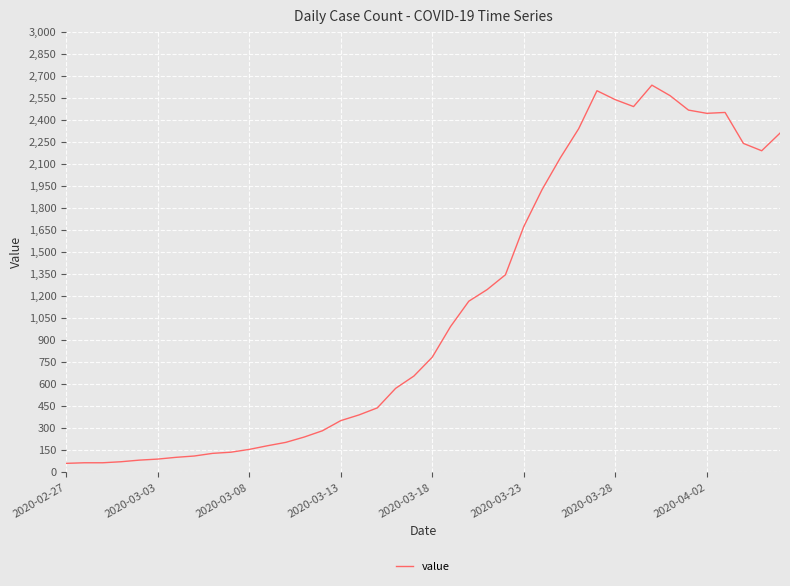

Does the chart display data point markers on the line(s)?

No